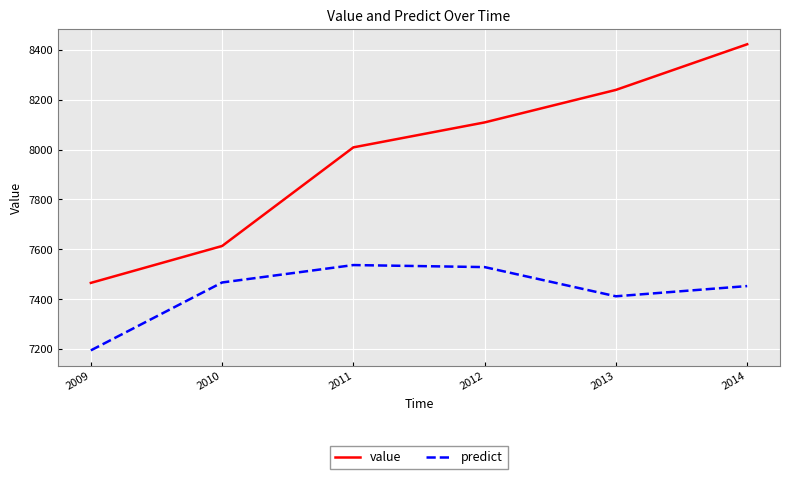

What is the difference between the highest and lowest values at 2014?

970.3